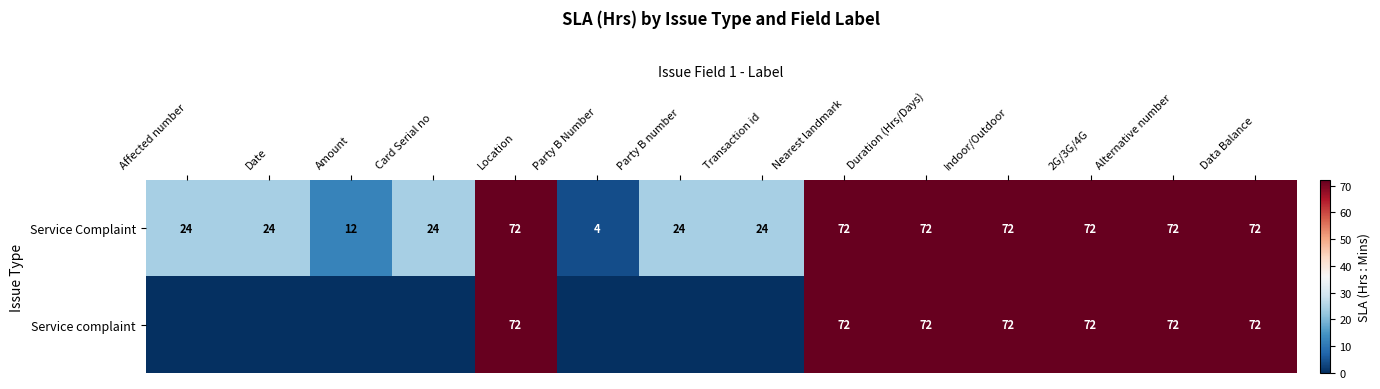

What is the difference between the maximum and second lowest values in the Service Complaint series?

60